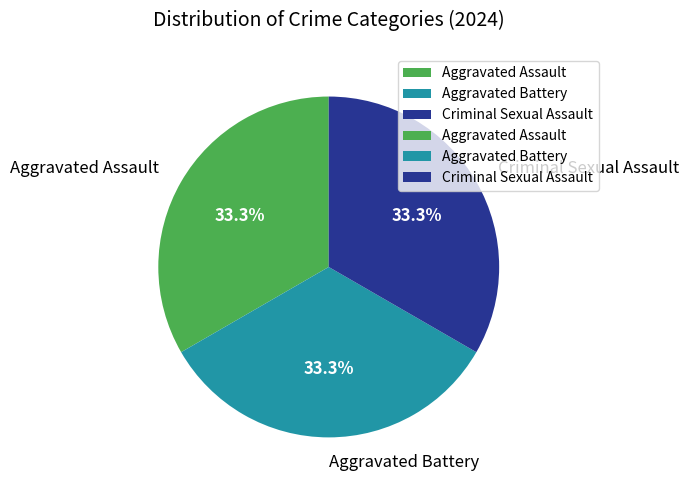

Is the sum of Aggravated Assault and Criminal Sexual Assault greater than half?

Yes